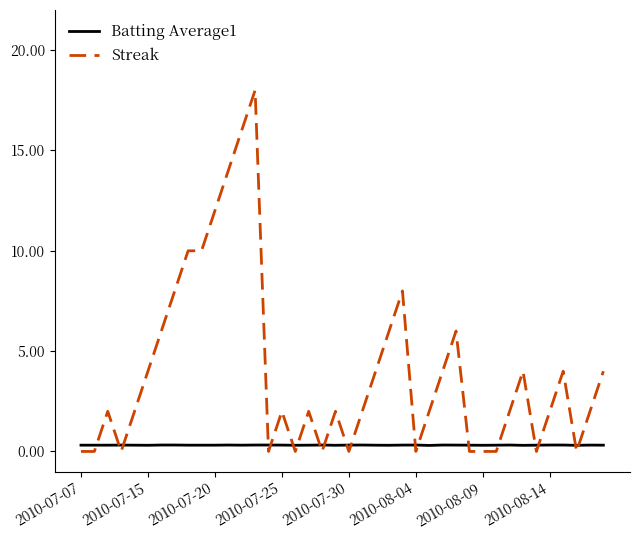

Which series ends up on top after the final intersection of Streak and Batting Average1?

Streak